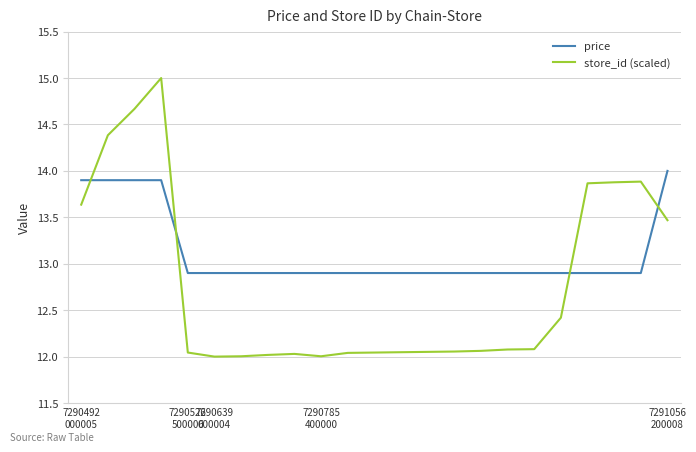

What is the sum of all price values?

301.8